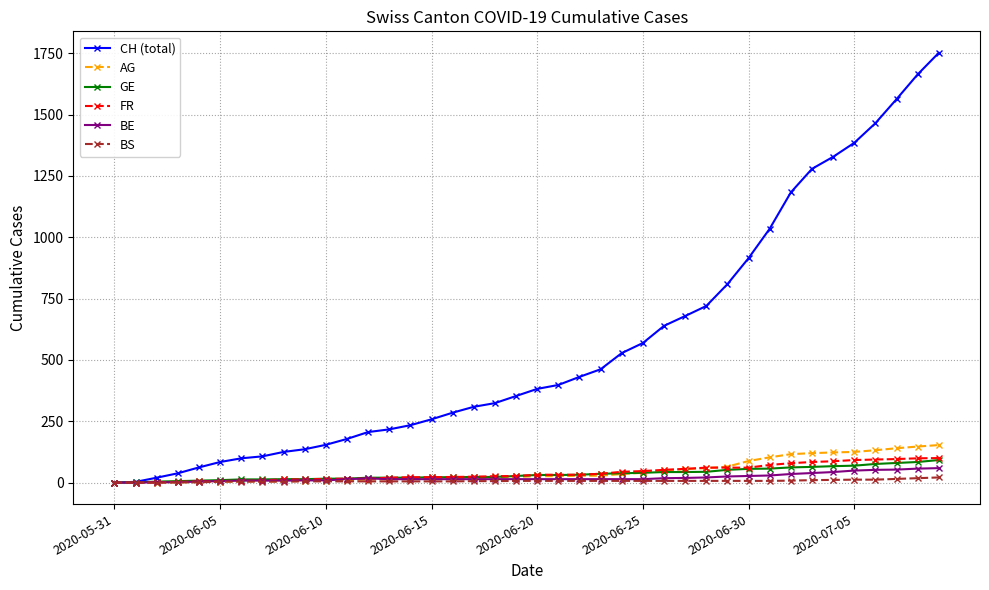

Which series has the largest total across all categories?

CH (total)